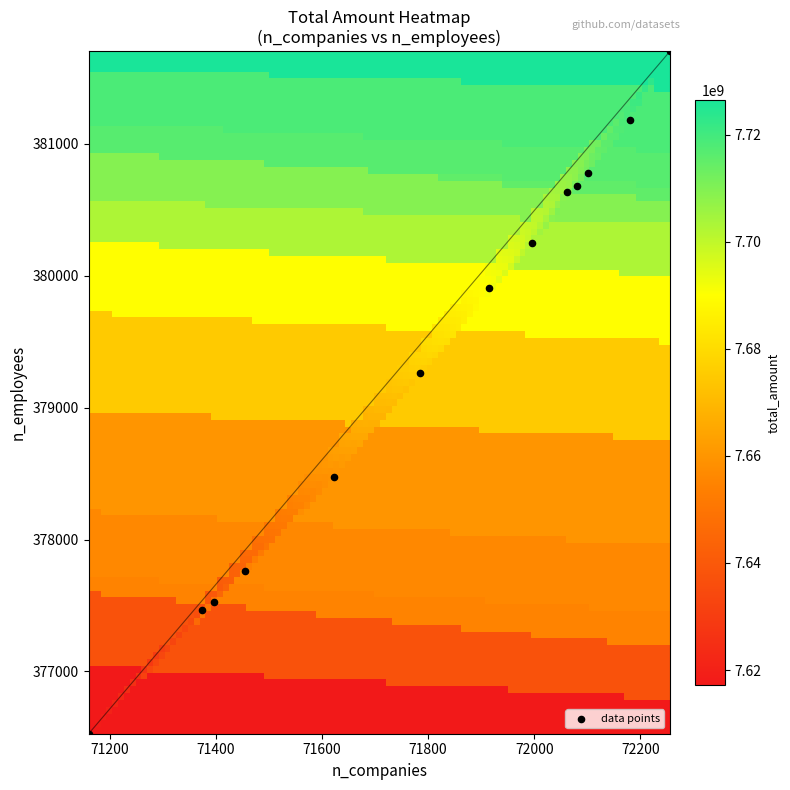

What is the range of X values (max minus min)?

1096